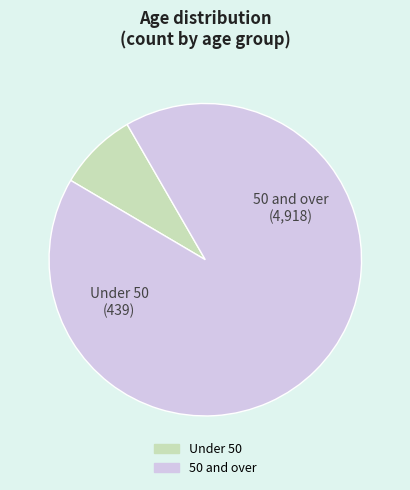

Is there a majority slice in this chart?

Yes